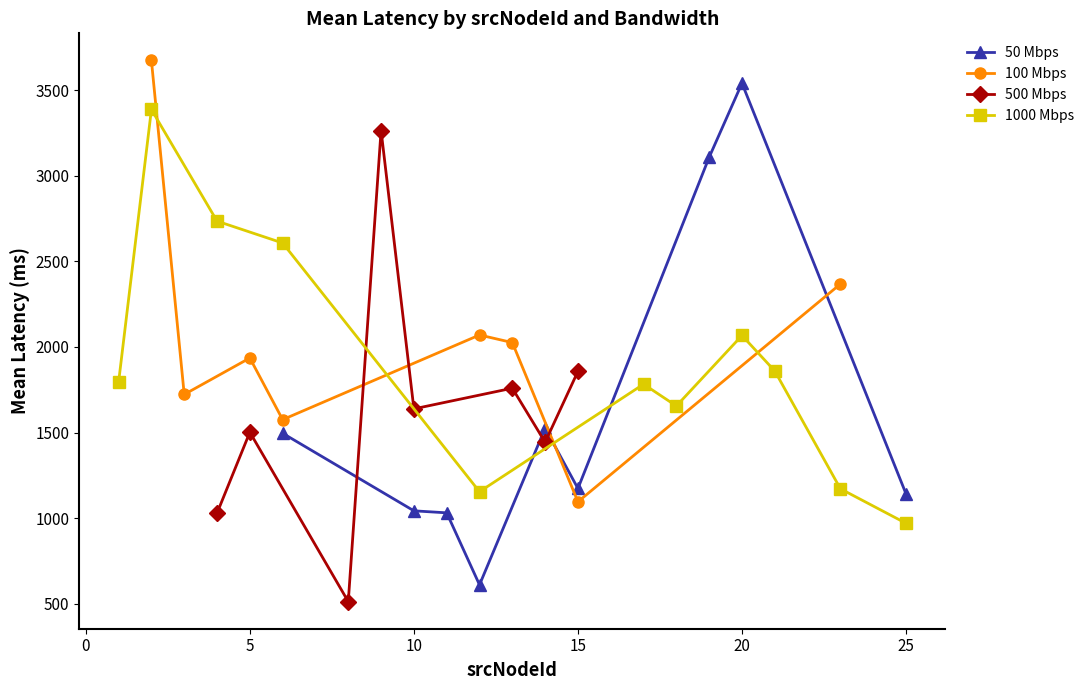

The value of 50 Mbps at 25 is 1141.7. True or false?

True